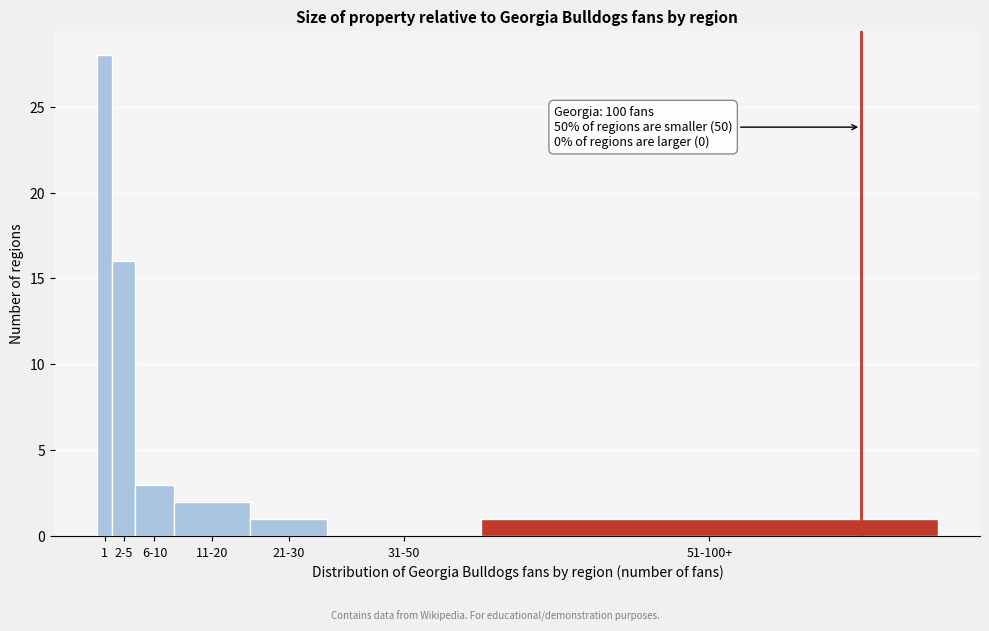

Reading left to right, transcribe all the data shown in this chart.

1=28	2-5=16	6-10=3	11-20=2	21-30=1	31-50=0	51-100+=1